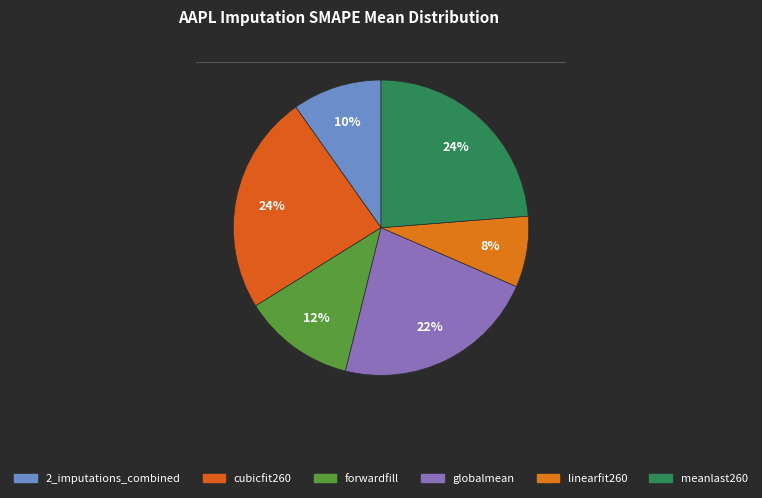

How many segments does this pie chart have?

6